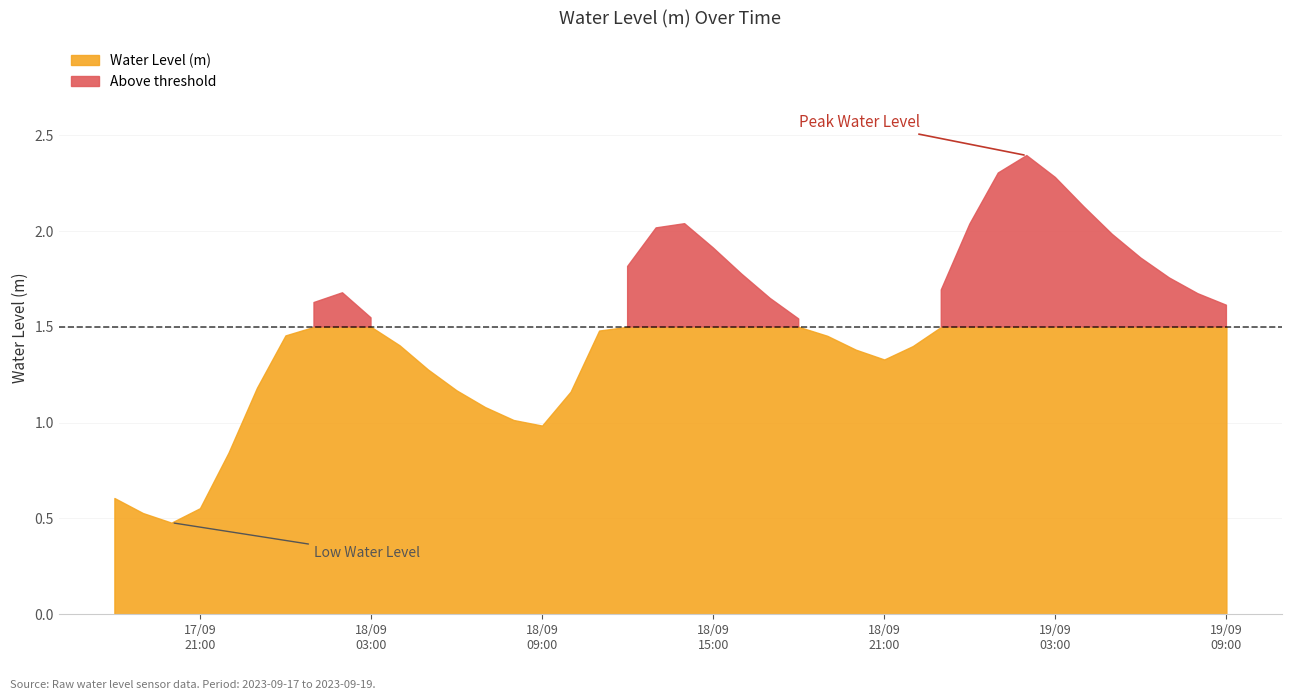

What is the value of the 33rd point from the left?

2.4